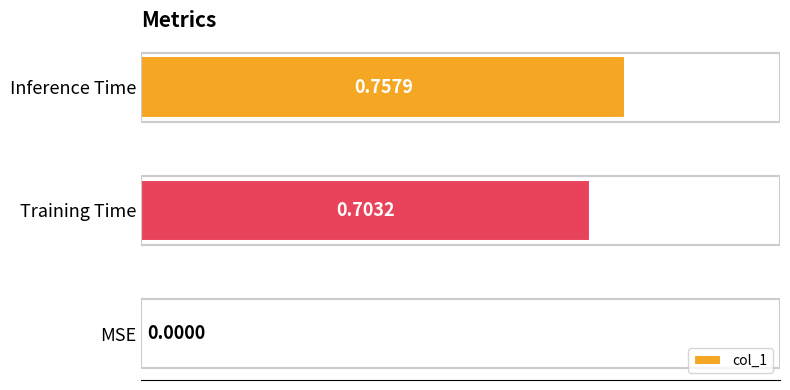

At which category does the chart reach its peak across all series?

Inference Time